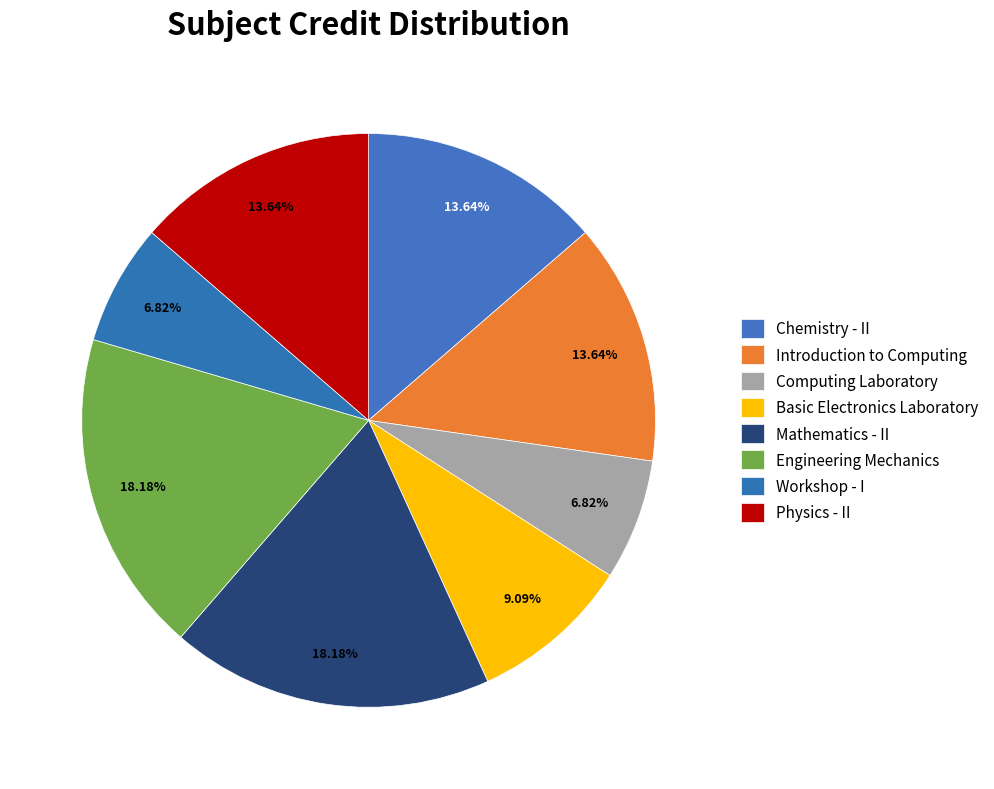

How many slices are in this pie chart?

8